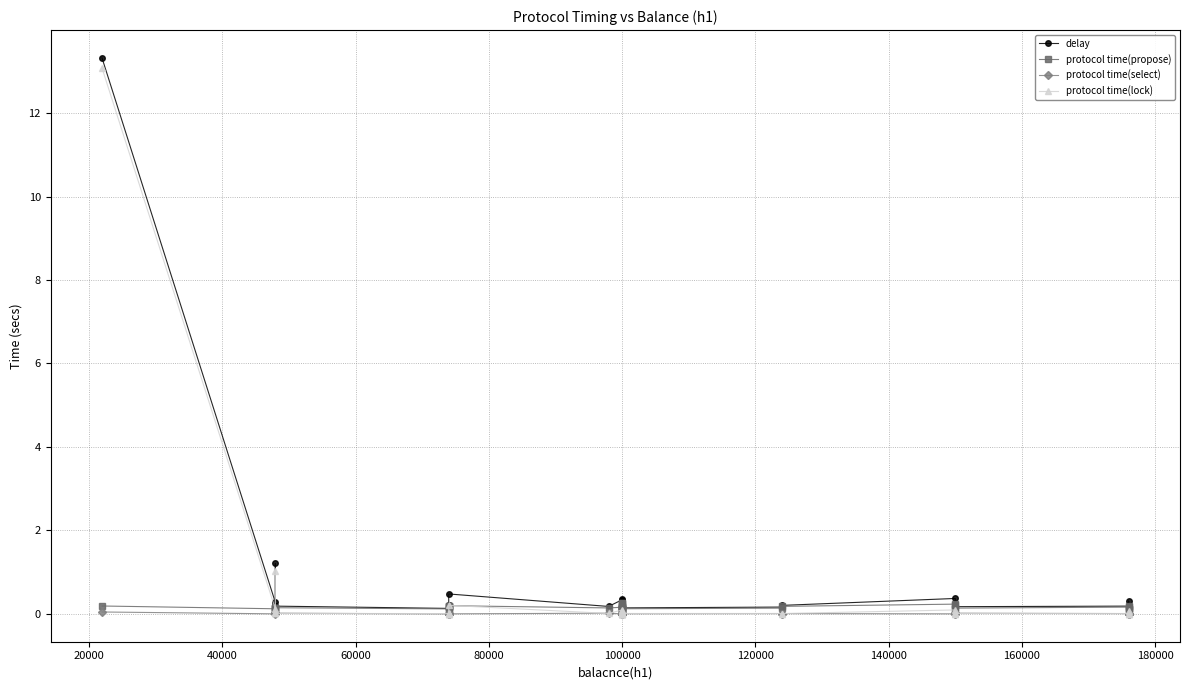

True or false: protocol time(lock) and delay intersect in this chart.

False